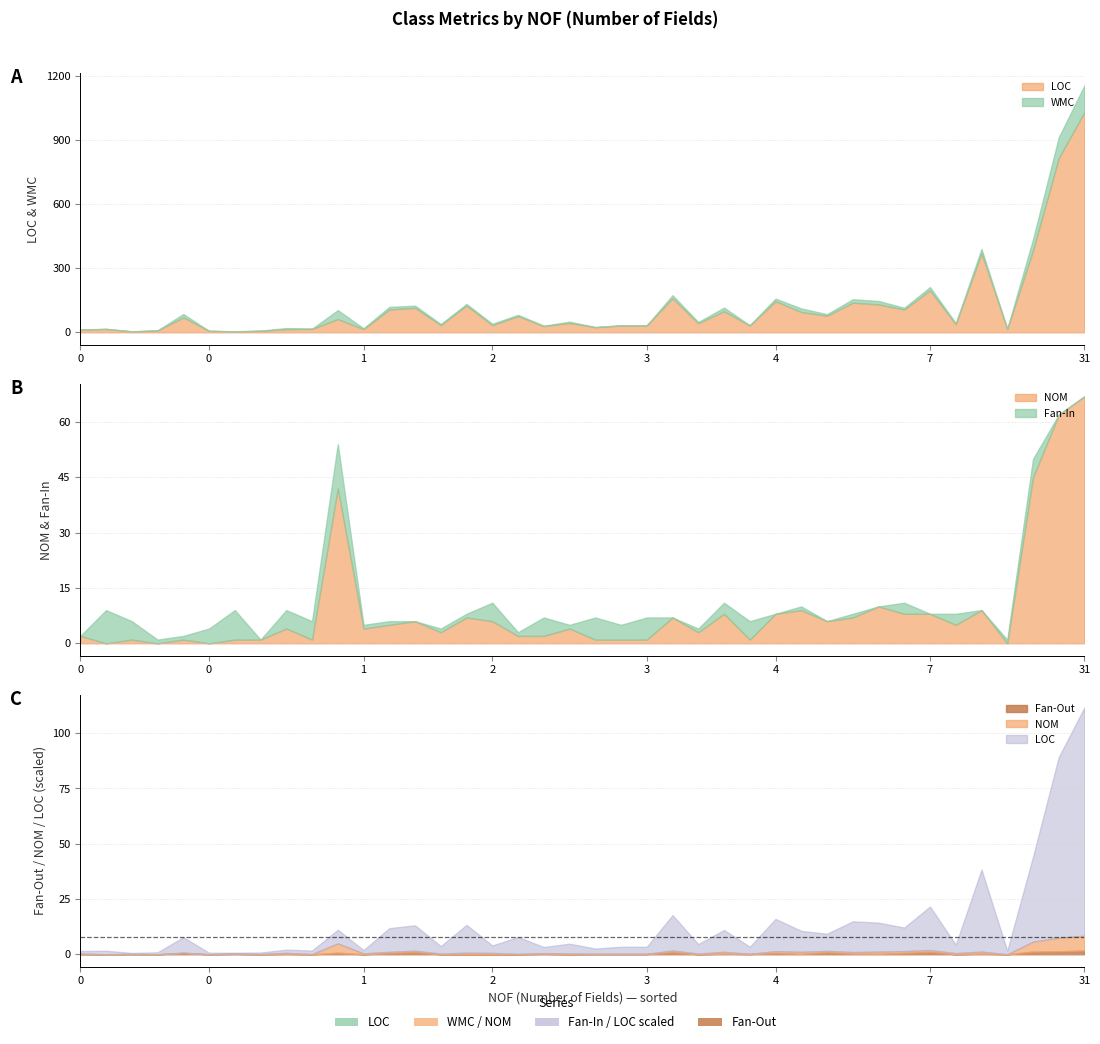

What are all the series names shown in the legend?

LOC, WMC, NOM, Fan-Out, Fan-In